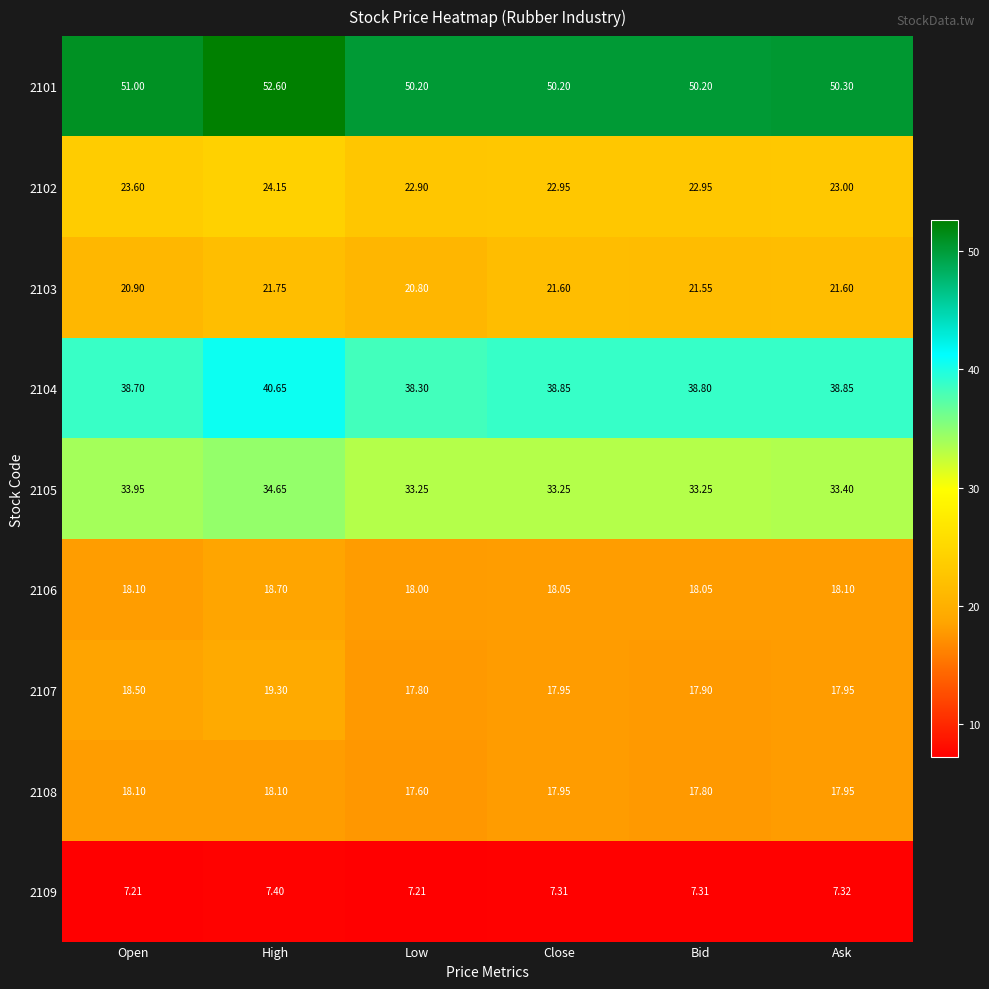

At which category is the sum across all series the highest?

High